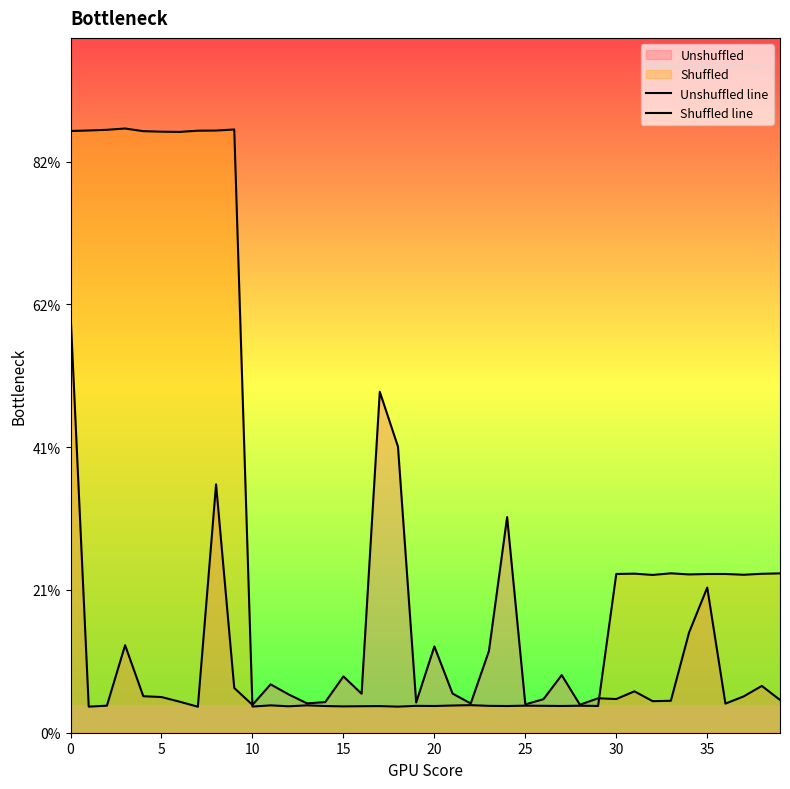

Does the chart display data point markers on the line(s)?

No